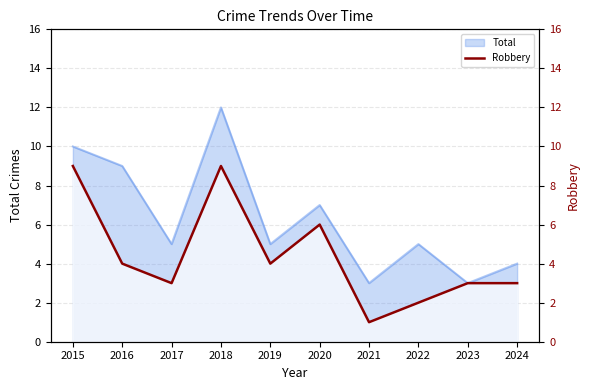

How many lines are shown in the chart?

1